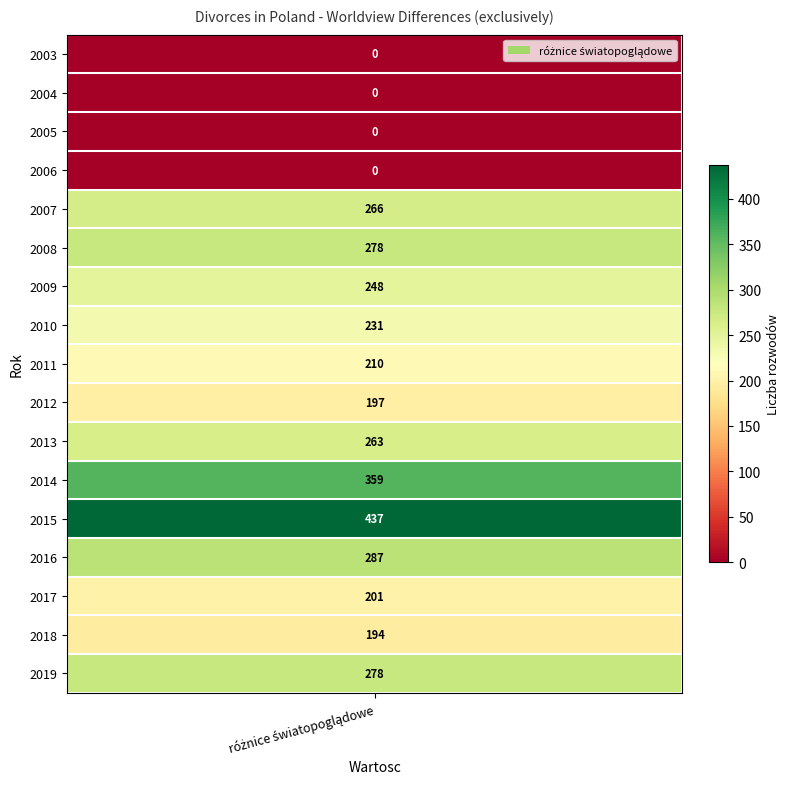

What is the sum of all values?

3449